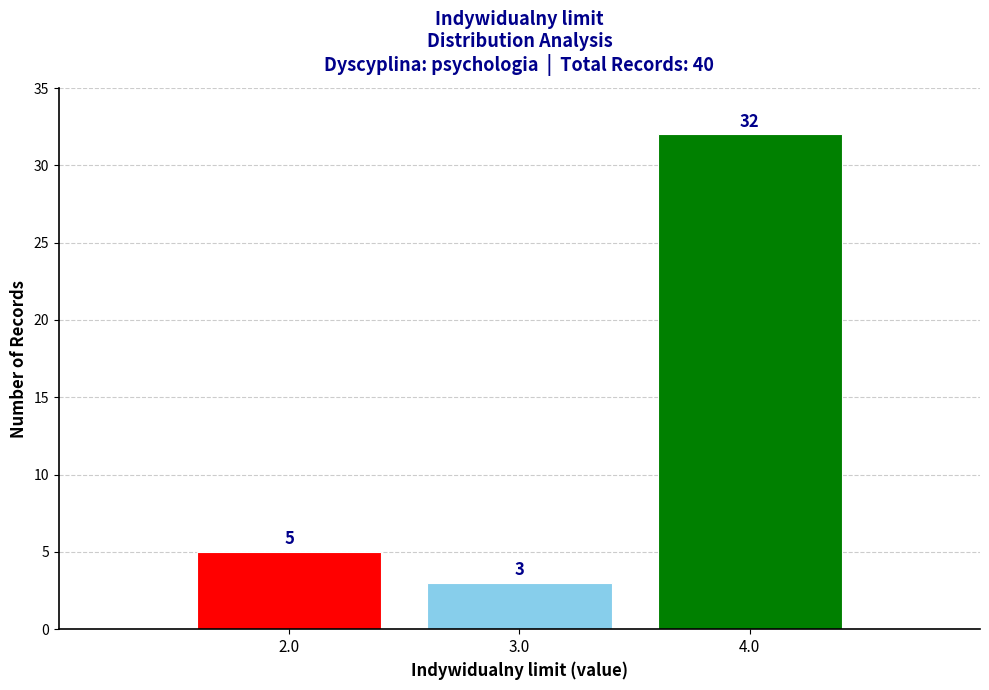

Which range on the x-axis has the tallest bar?

3.5 to 4.5